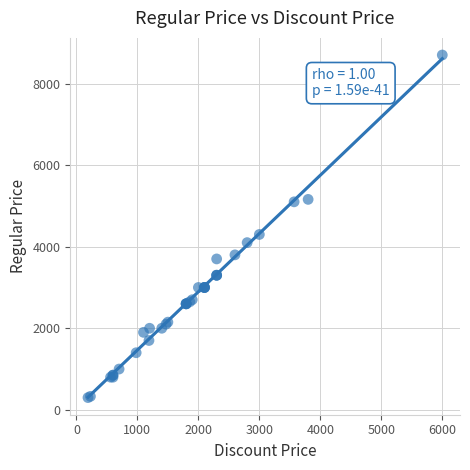

What Y value in the scatter plot is closest to 4499?

4300.0